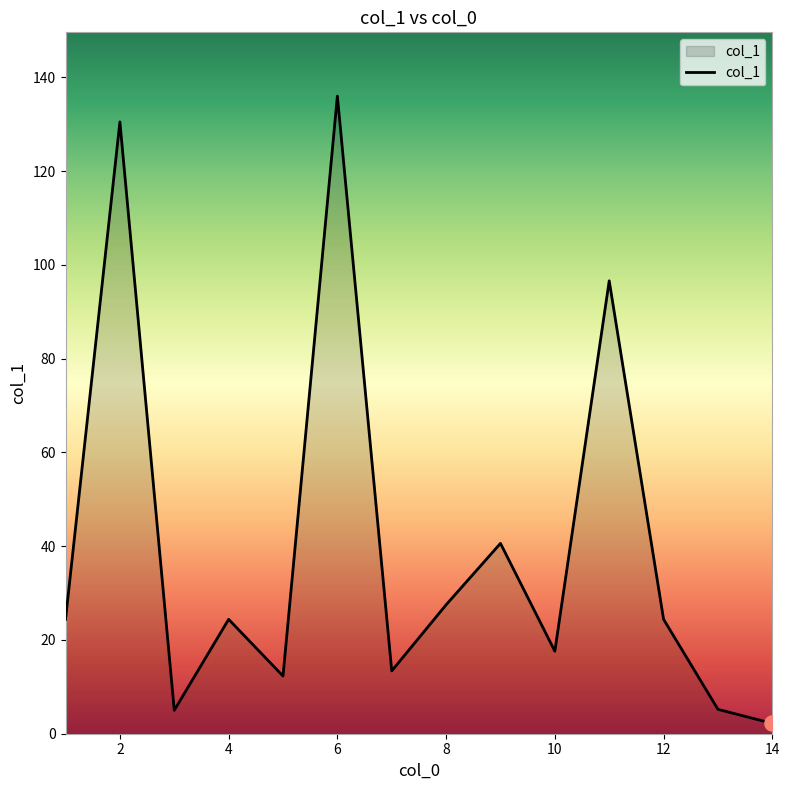

What is the difference between the maximum and minimum values?

133.8